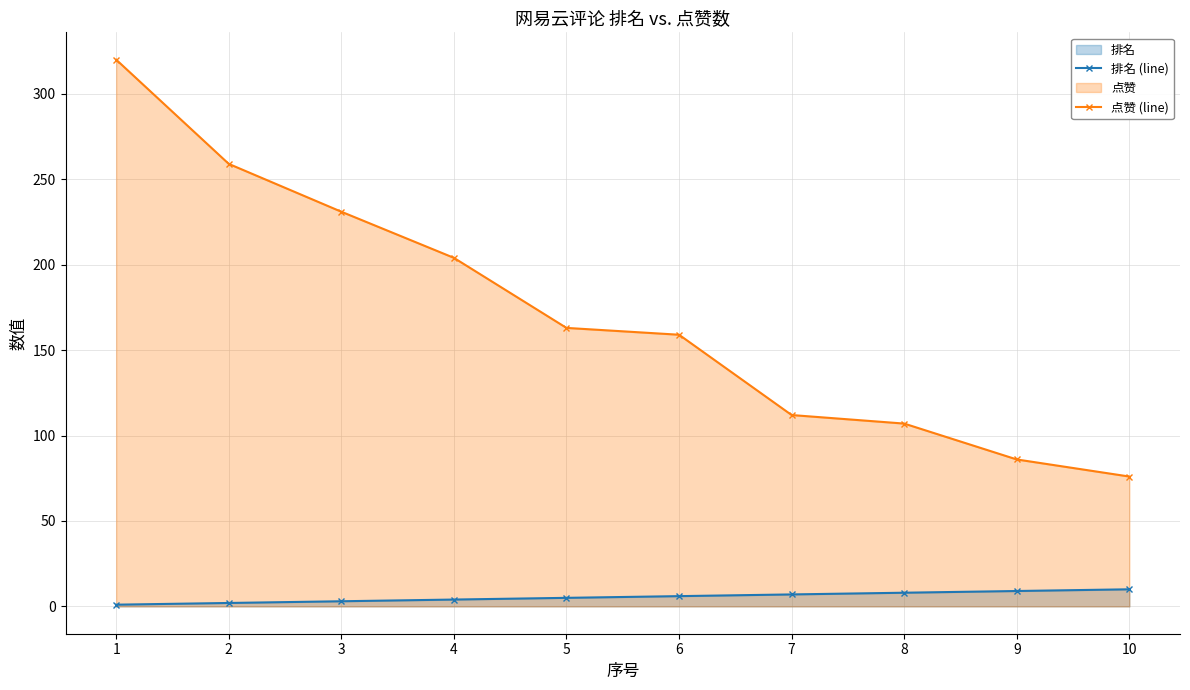

At 6, list the series in order from largest to smallest.

点赞 (line), 排名 (line)